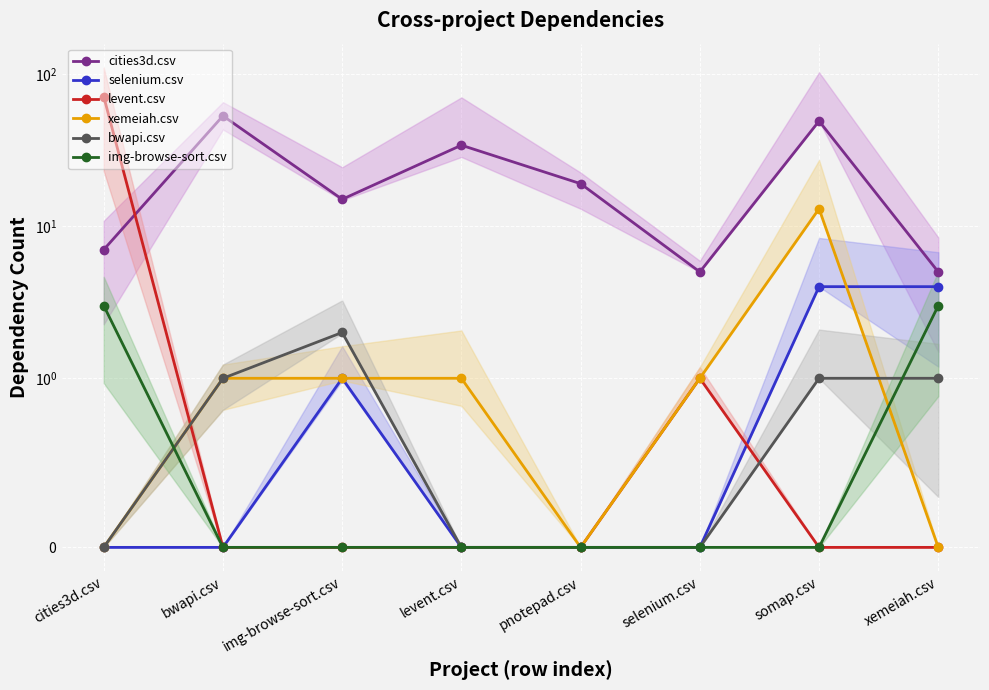

What is the label of the 3rd point from the right?

selenium.csv